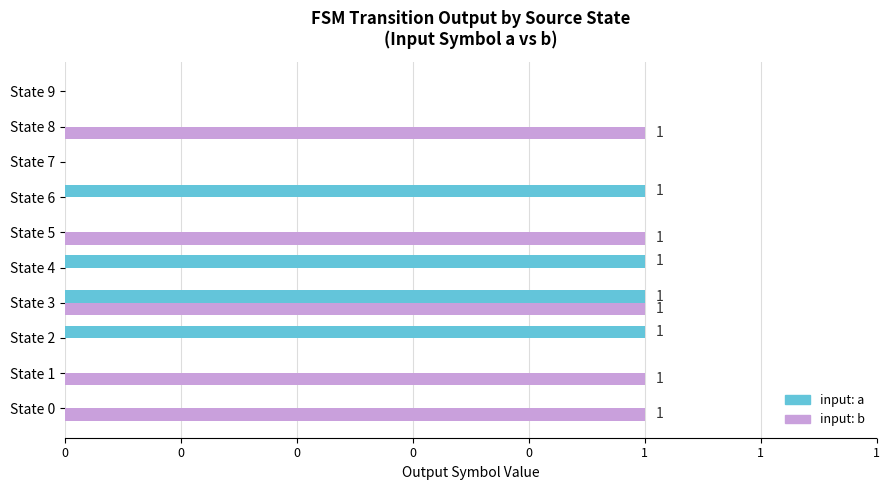

What are all the series names shown in the legend?

input: a, input: b